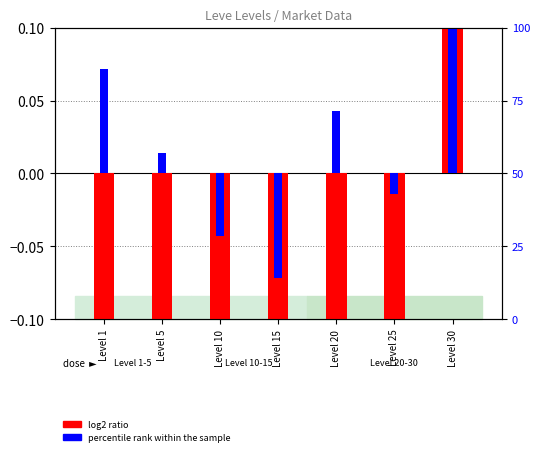

What is the difference between the percentile rank within the sample values at Level 10 and Level 5?

0.1